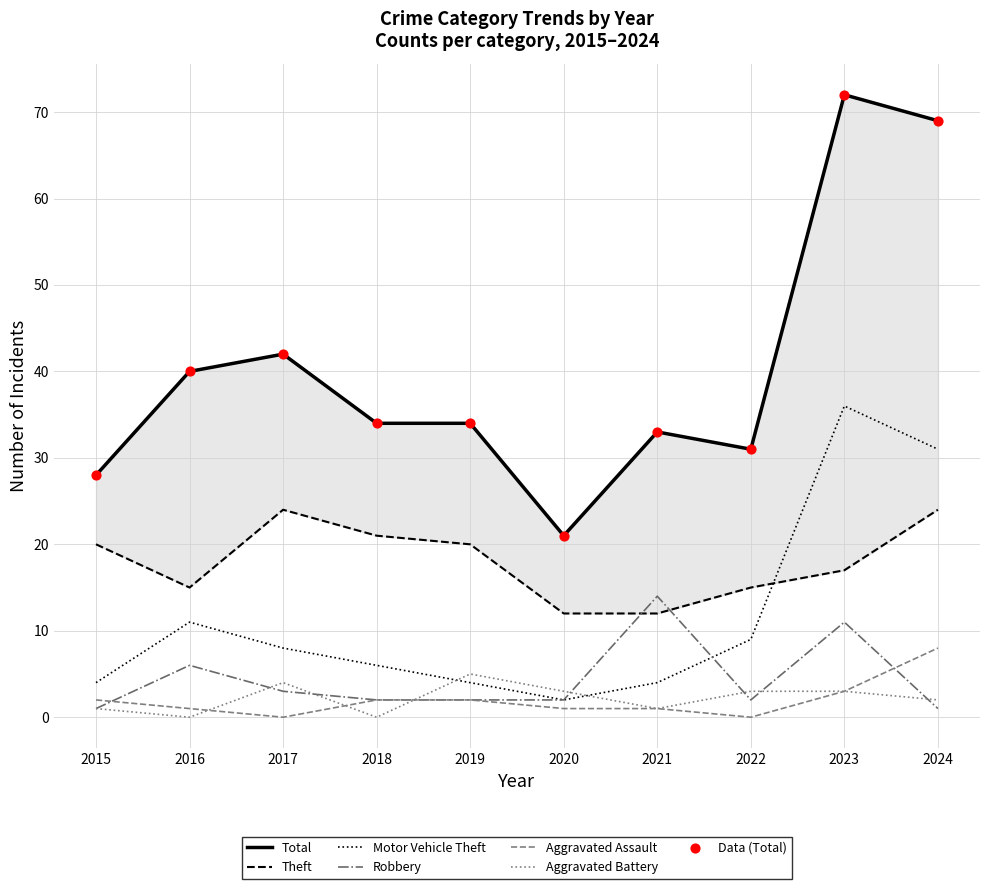

What are all the series names shown in the legend?

Motor Vehicle Theft, Theft, Total, Robbery, Aggravated Assault, Aggravated Battery